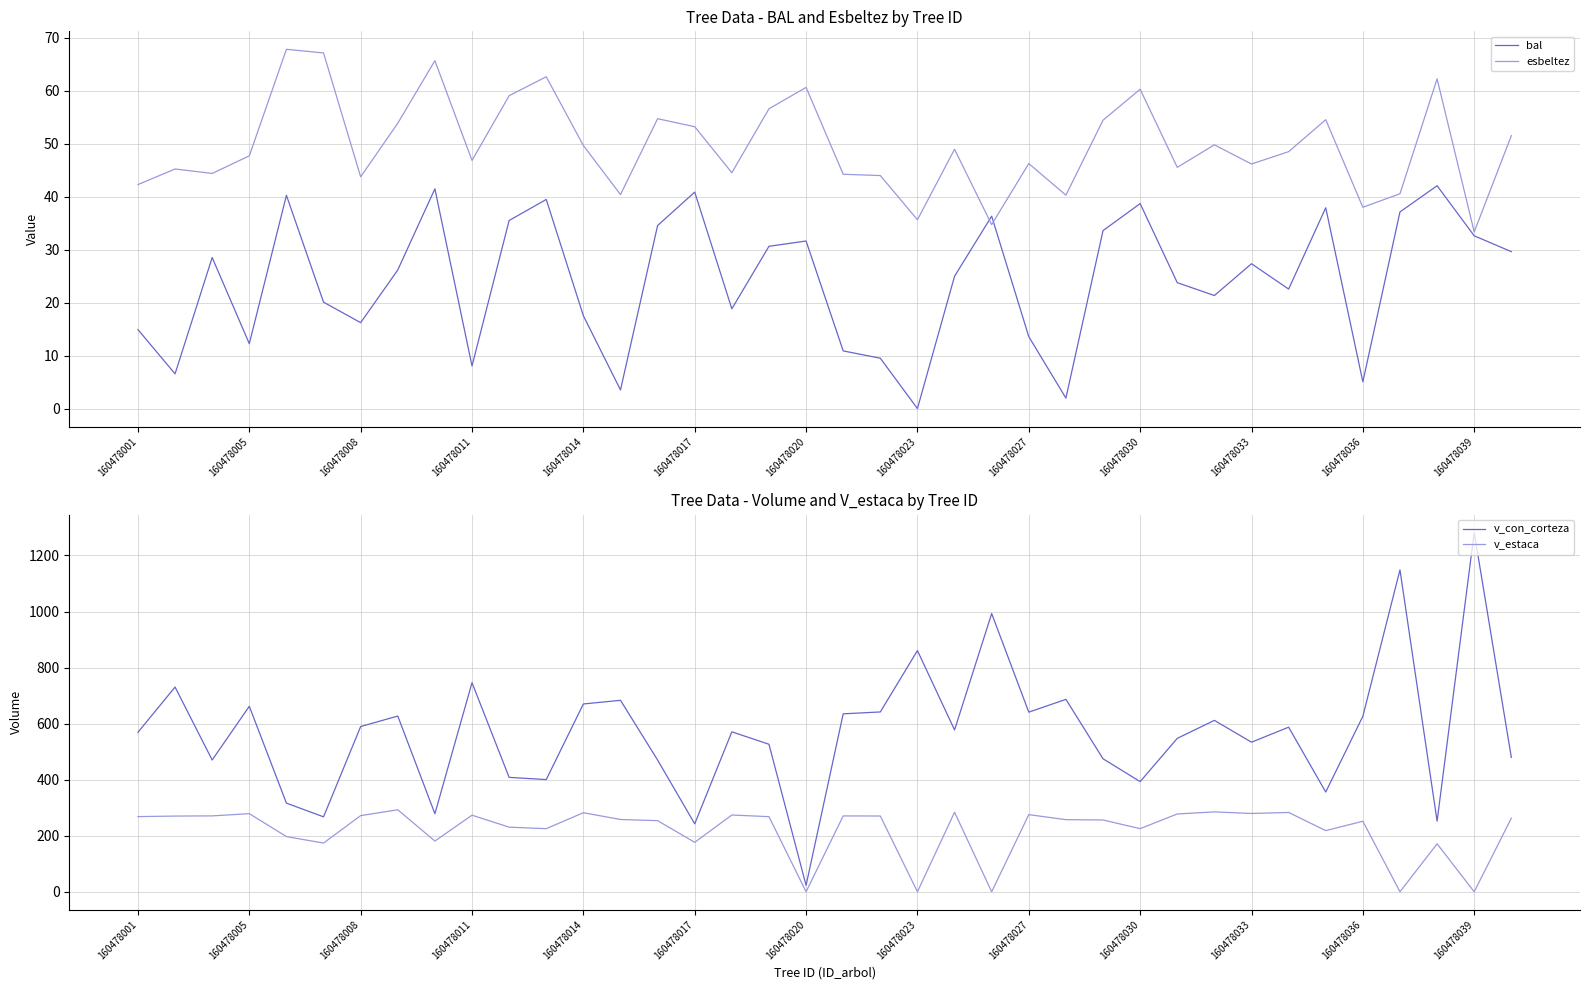

At how many categories does at least one series exceed 240?

37